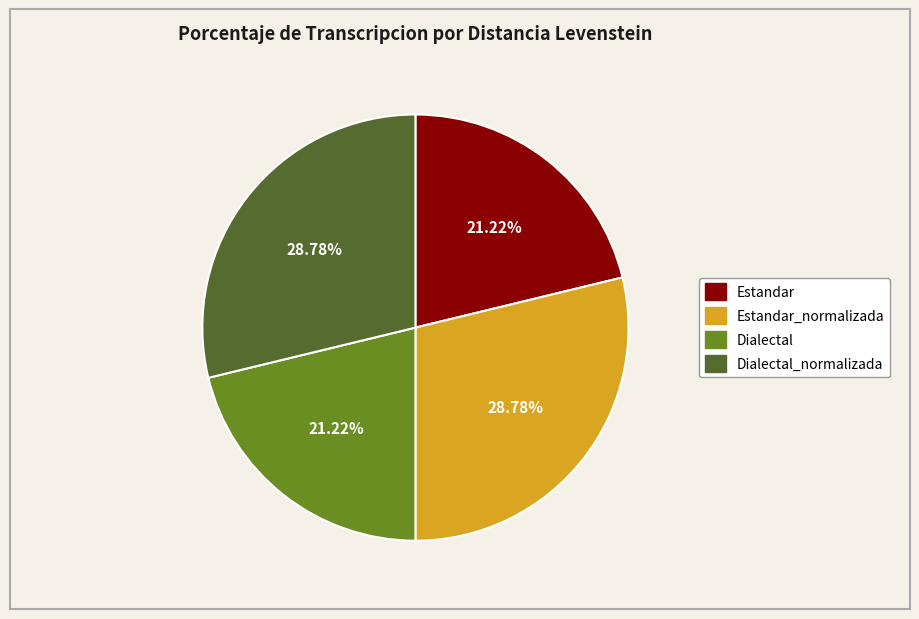

Does any single category account for the majority?

No